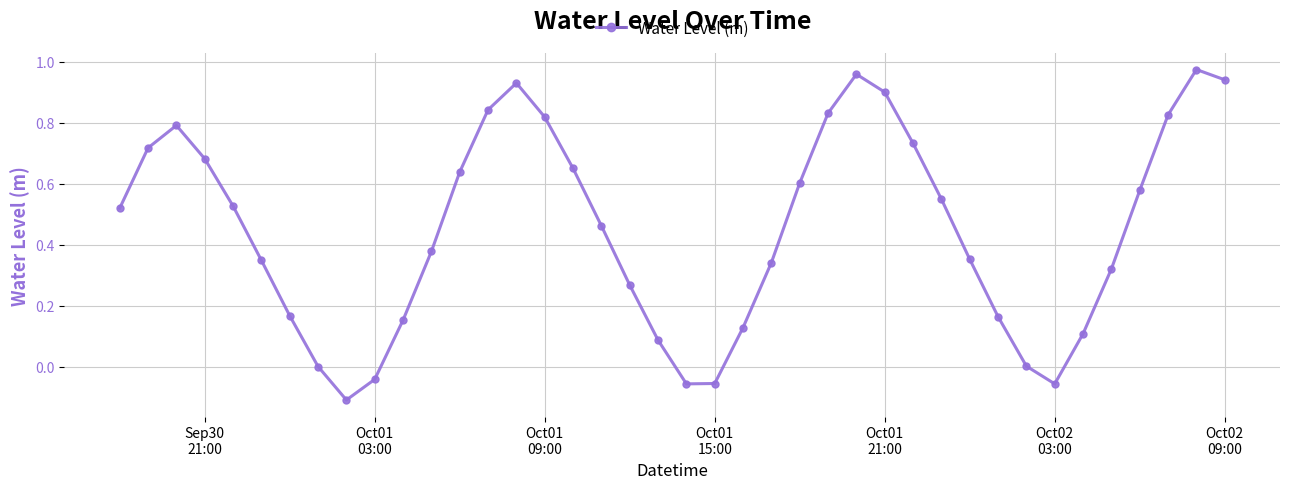

True or false: there are more than 2 points higher than both neighbors.

True